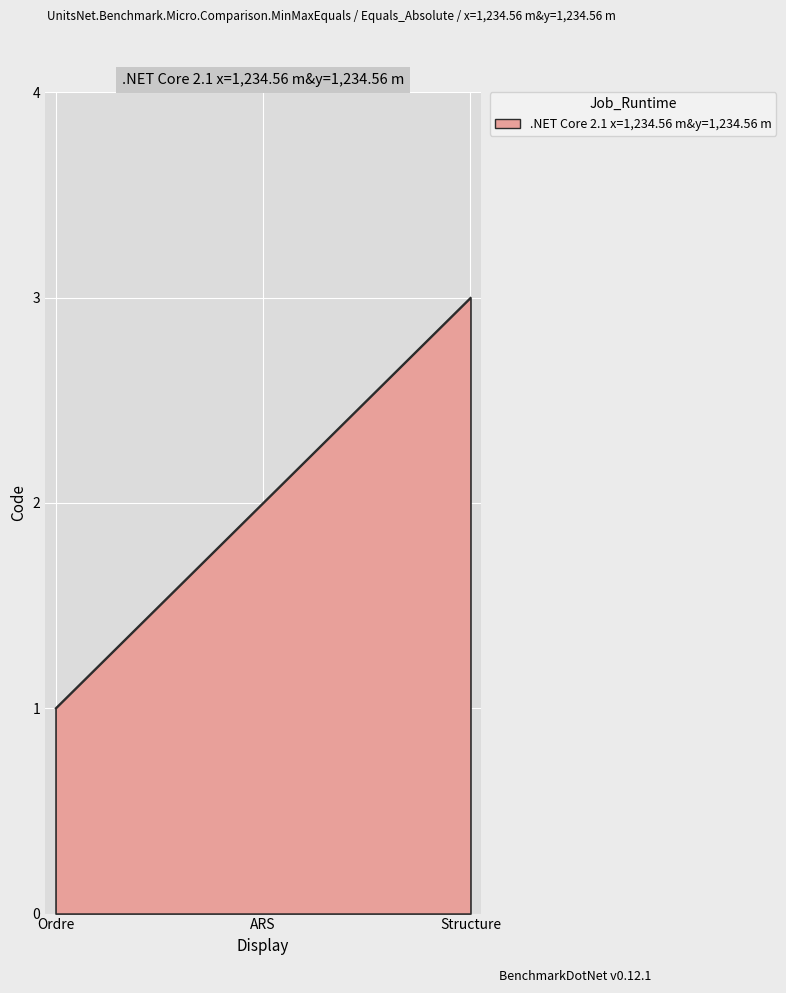

What is the difference between the maximum and minimum values?

2